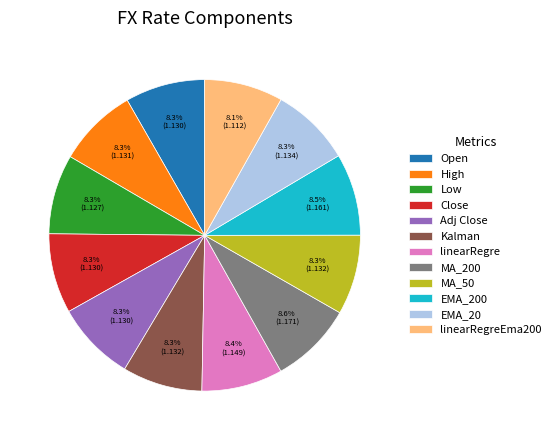

To the nearest percent, what is the combined percentage of Open and Close?

17%